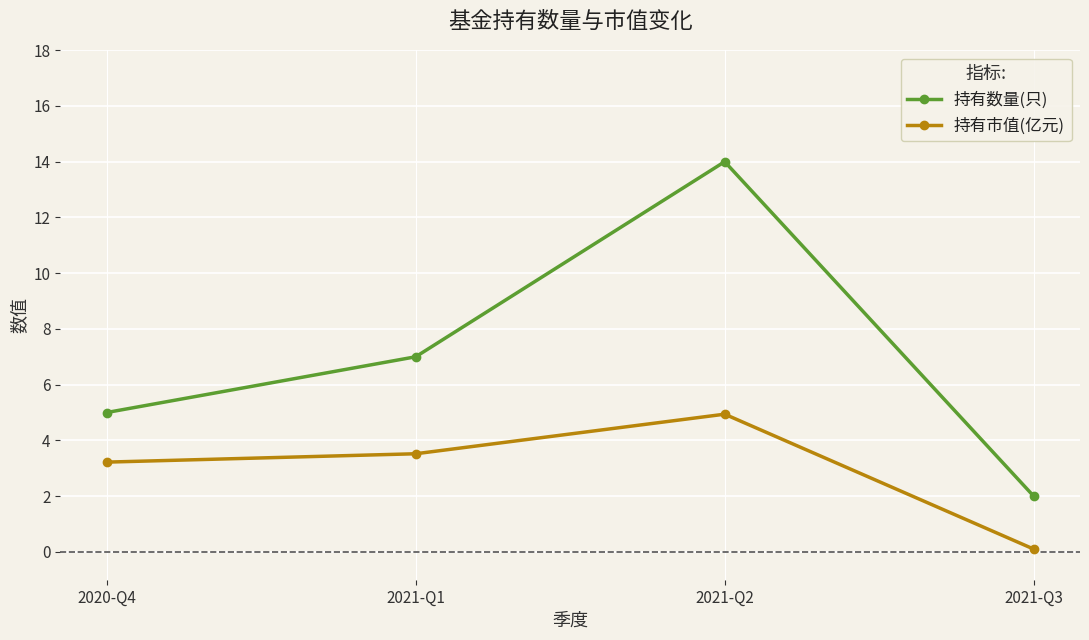

Which series changed the most between 2021-Q1 and 2021-Q2?

持有数量(只)